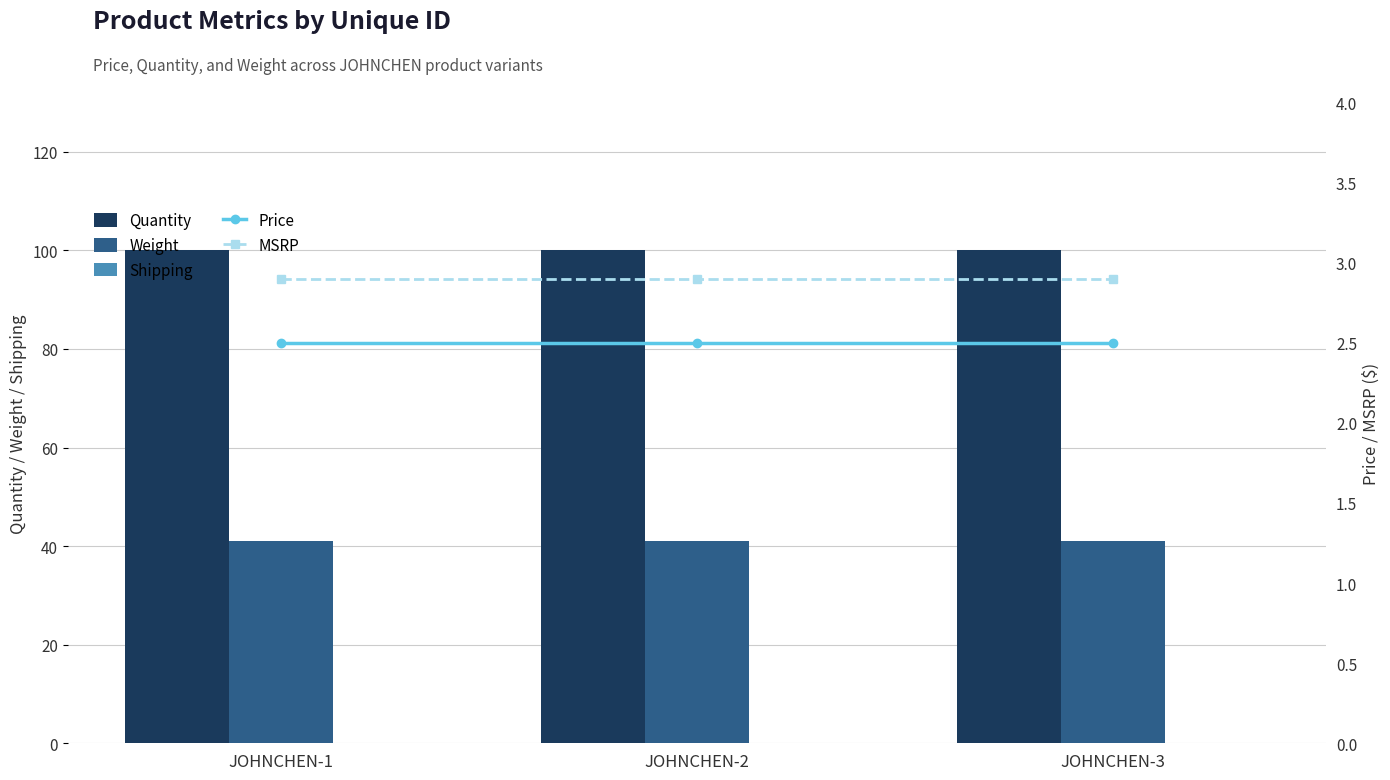

At which label is Quantity closest to 100?

JOHNCHEN-1